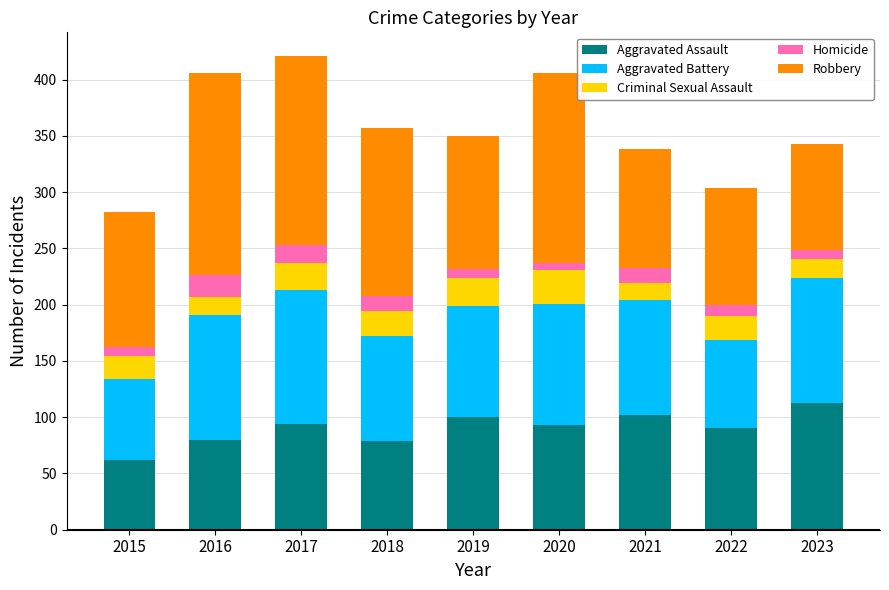

What is the total value across all series at 2016?

406